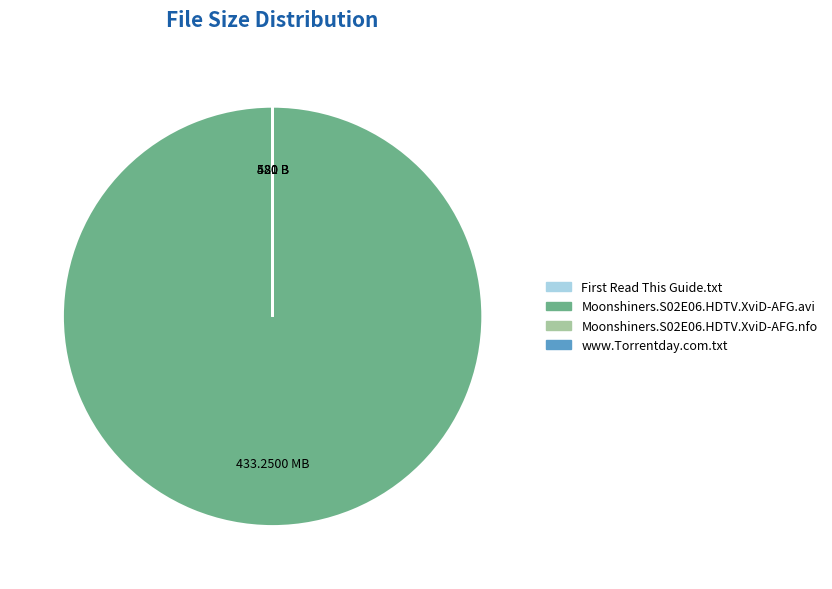

Is there a majority slice in this chart?

Yes